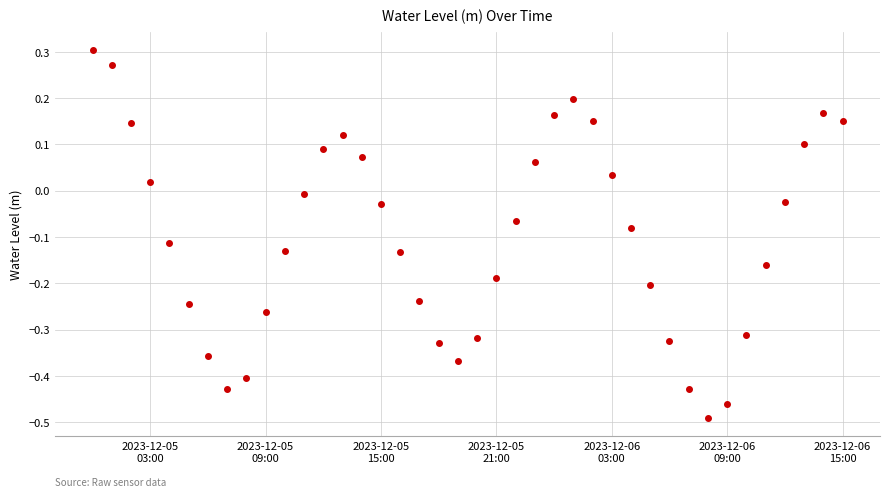

True or false: the data has more than 0 interior local peaks.

True